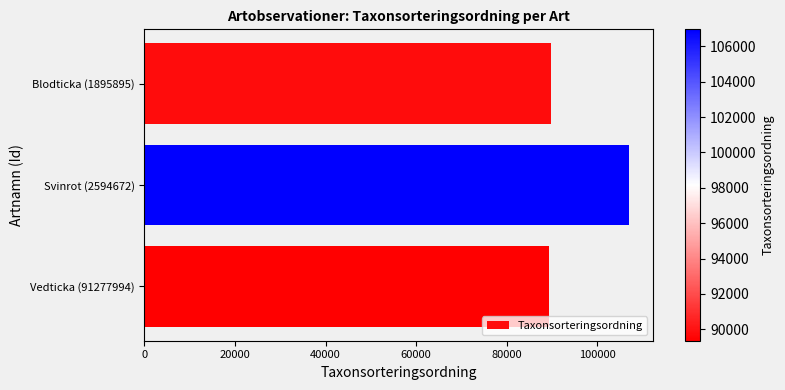

At which category does the chart reach its peak across all series?

Svinrot (2594672)